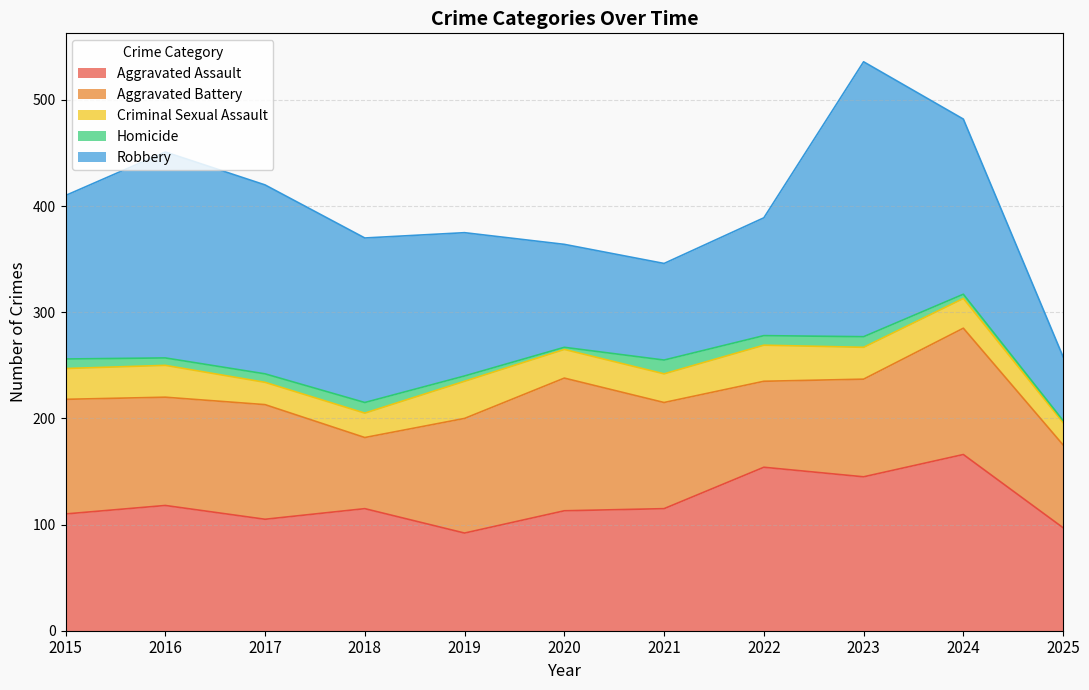

What is the difference between the maximum and second lowest values in the Robbery series?

168